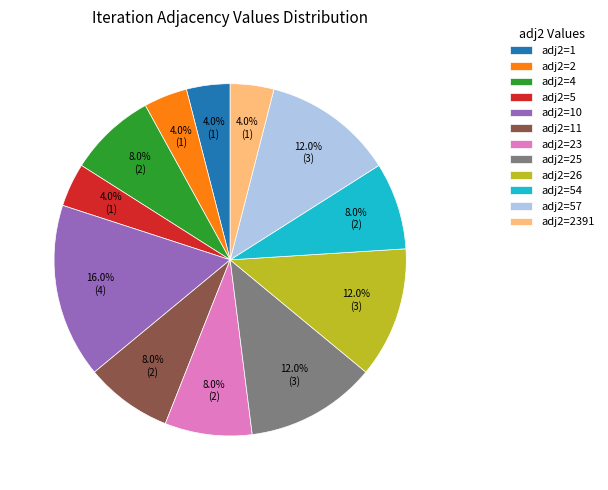

Does any single category account for the majority?

No